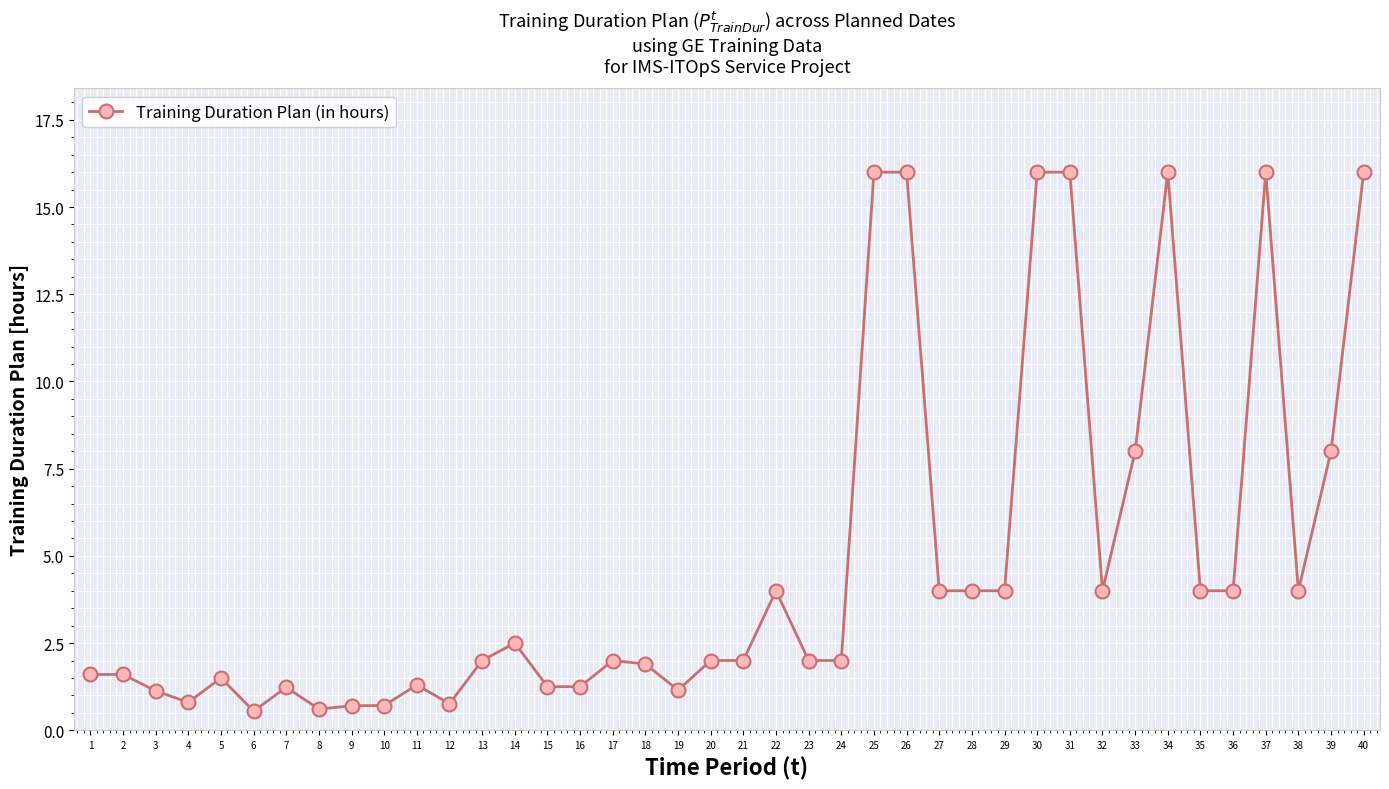

True or false: the data has more than 0 interior local peaks.

True